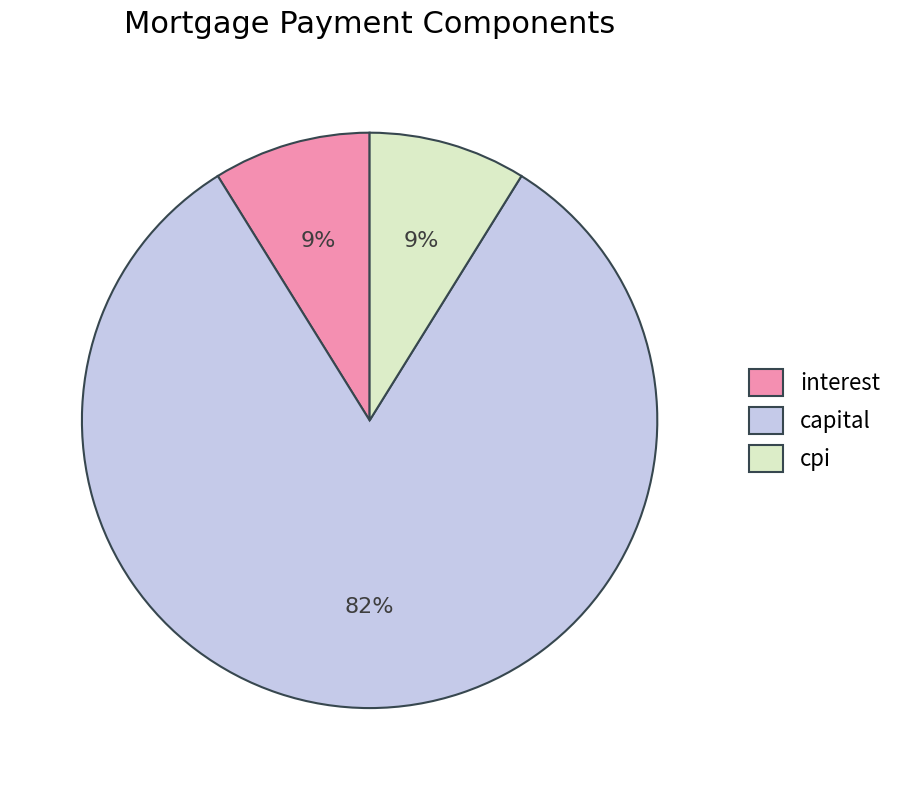

Combined, do interest and capital account for over 50%?

Yes